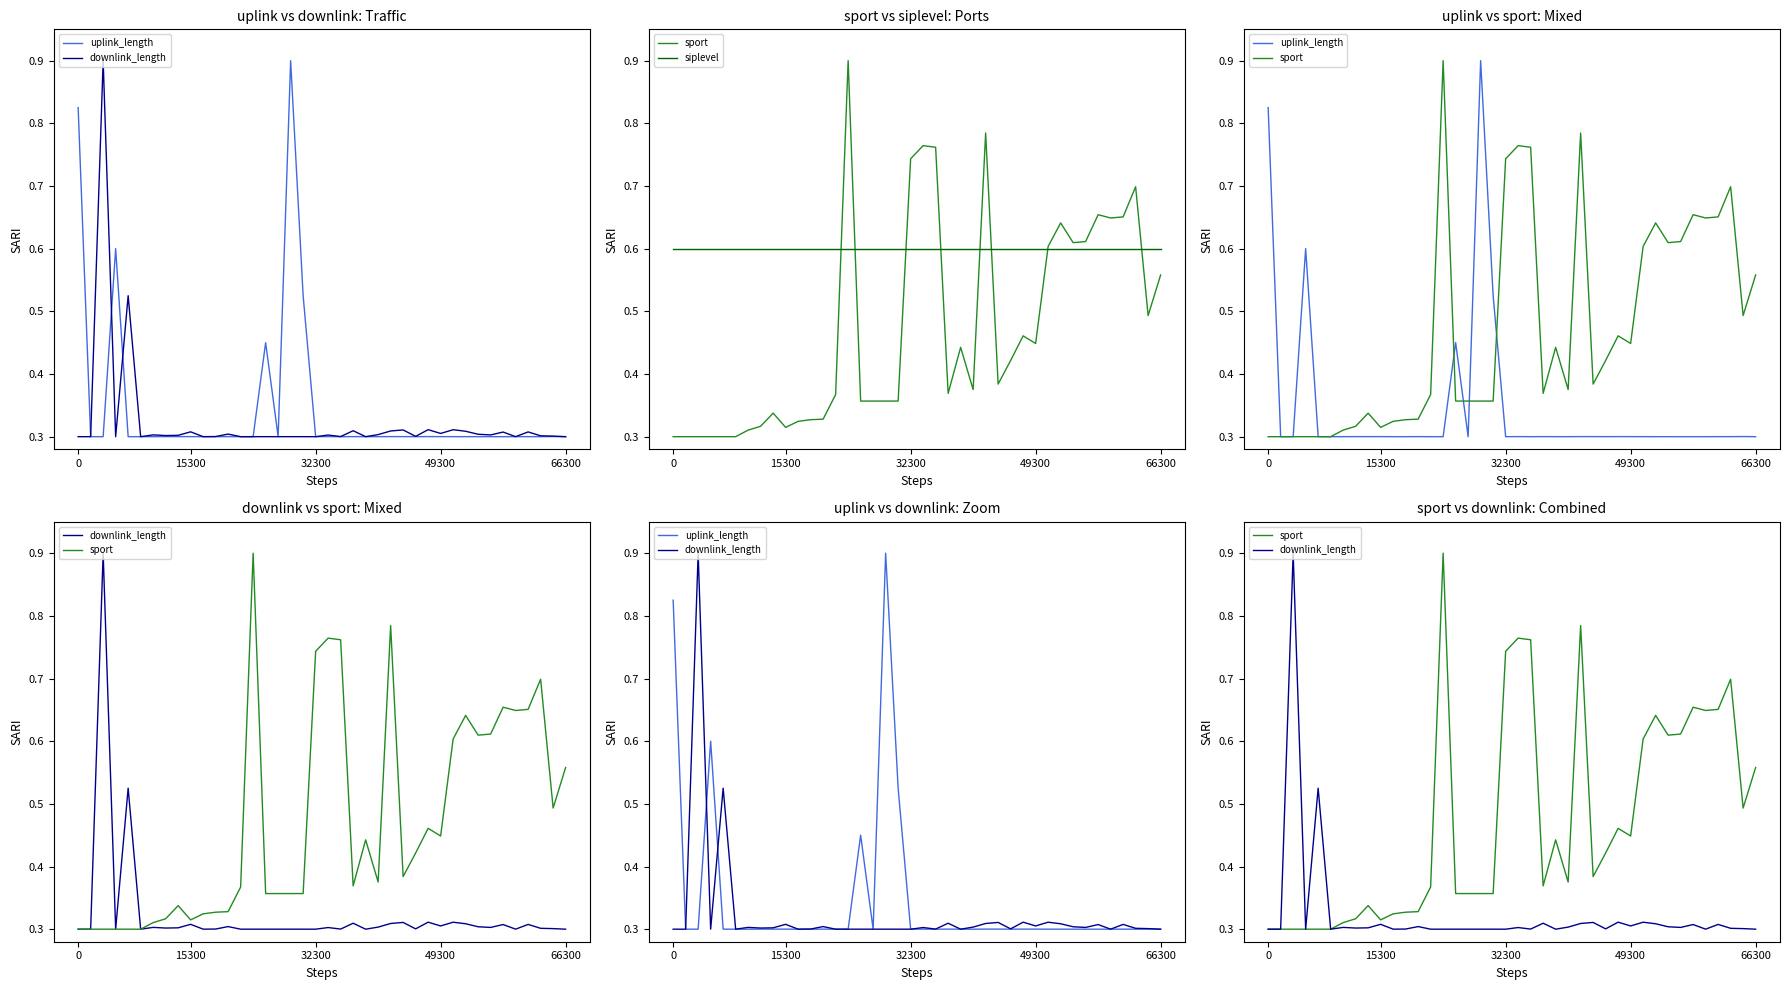

What is the difference between the maximum and minimum values in the uplink_length series?

0.6